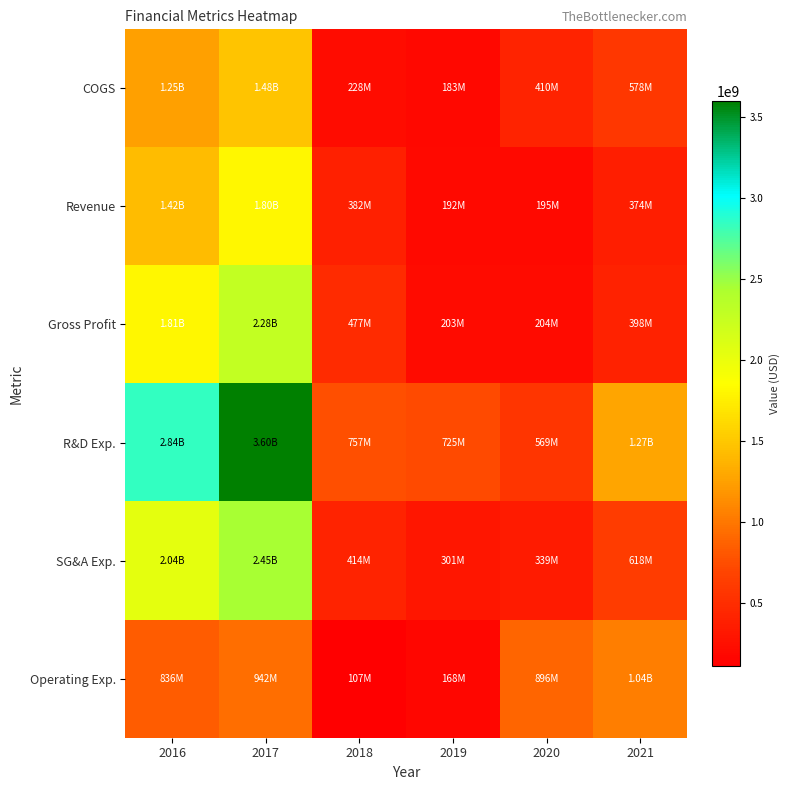

At 2019, list the series in order from smallest to largest.

Operating Exp., COGS, Revenue, Gross Profit, SG&A Exp., R&D Exp.